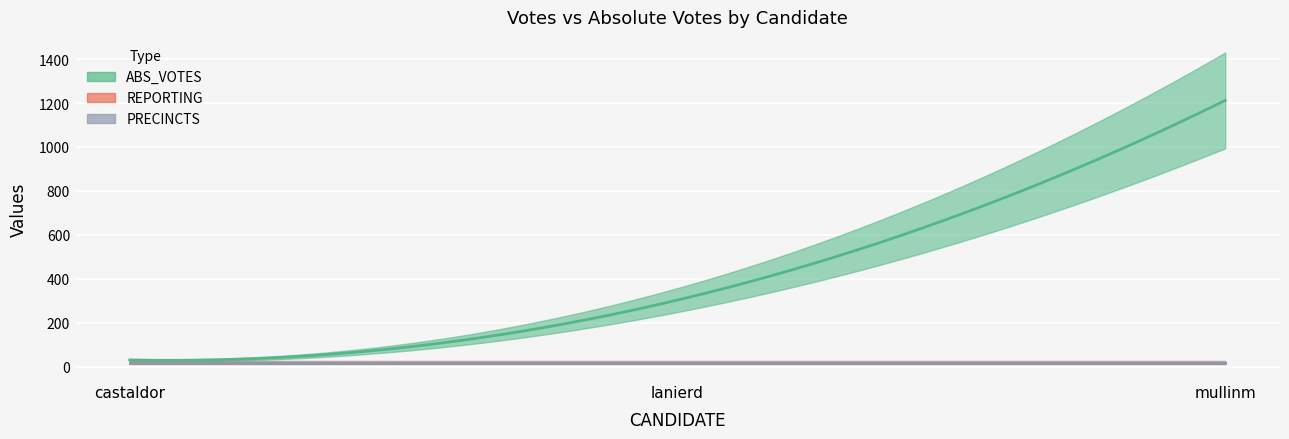

Is it true that ABS_VOTES equals 1212 at mullinm?

True